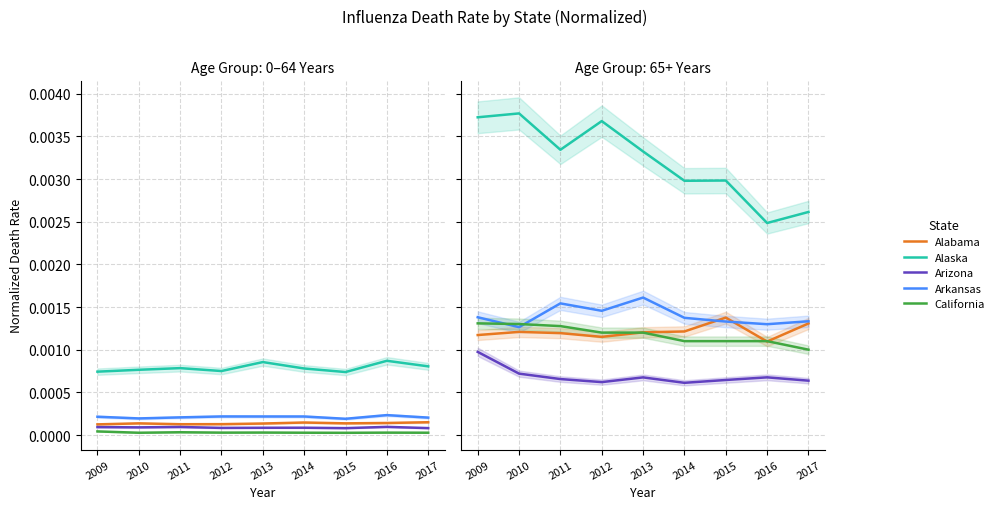

What are all the series names shown in the legend?

Alabama, Alaska, Arizona, Arkansas, California